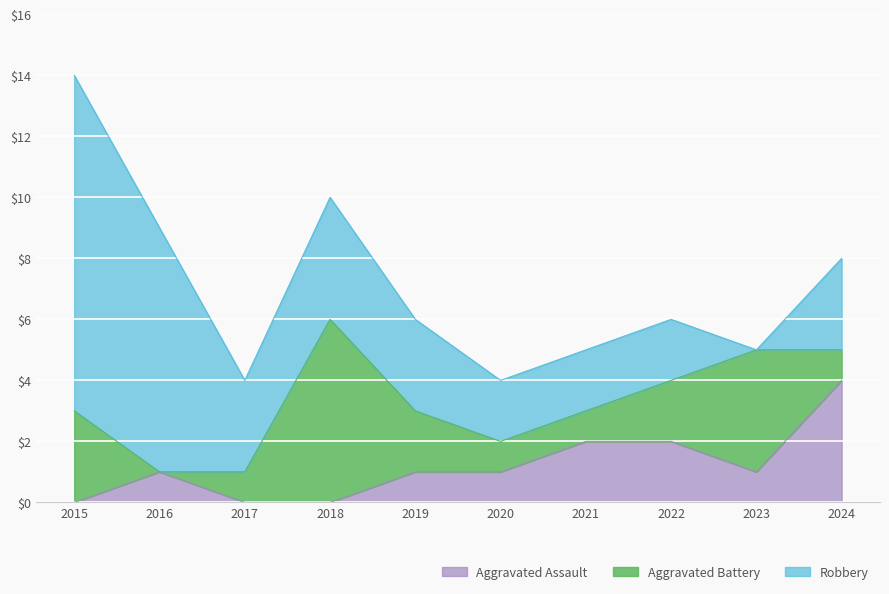

Reading left to right, list all the values displayed in this chart.

Aggravated Assault: 0	1	0	0	1	1	2	2	1	4
Aggravated Battery: 3	0	1	6	2	1	1	2	4	1
Robbery: 11	8	3	4	3	2	2	2	0	3